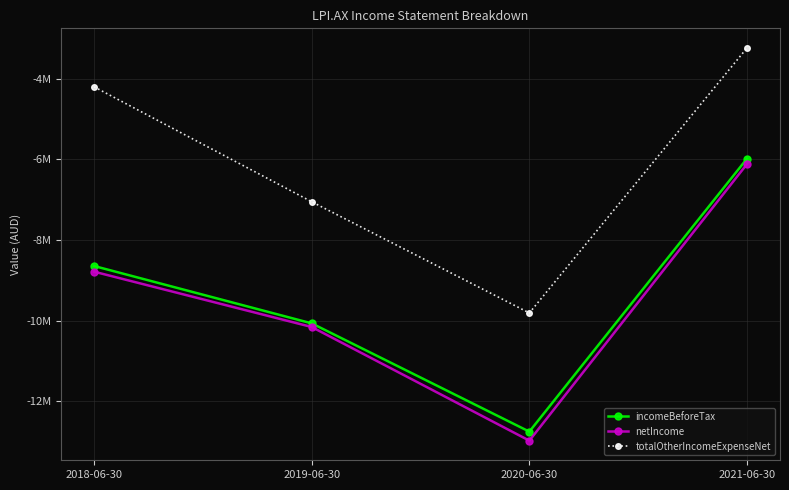

True or false: incomeBeforeTax and netIncome cross at least once.

False